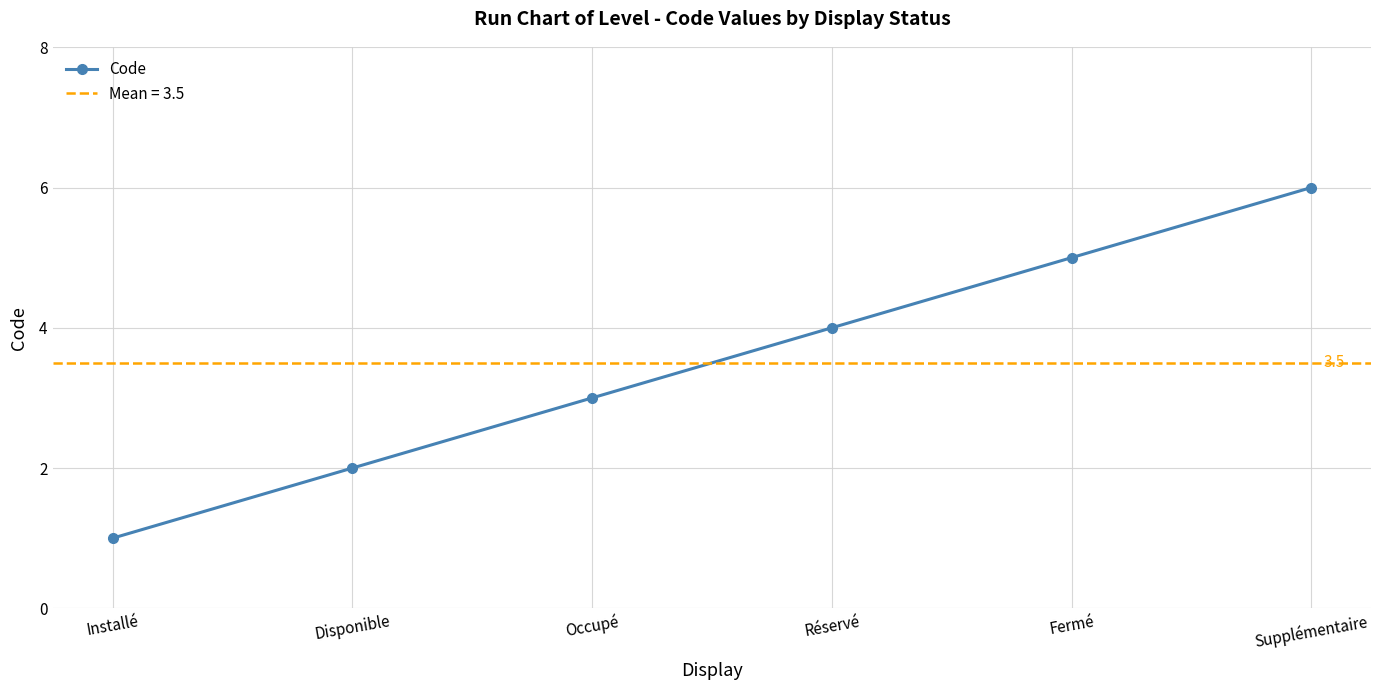

Rank the categories by value from lowest to highest.

Installé, Disponible, Occupé, Réservé, Fermé, Supplémentaire